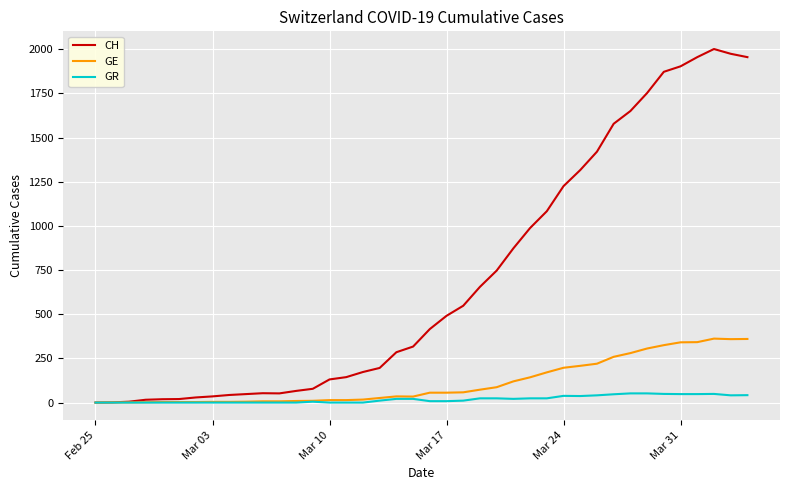

Does the chart display data point markers on the line(s)?

No